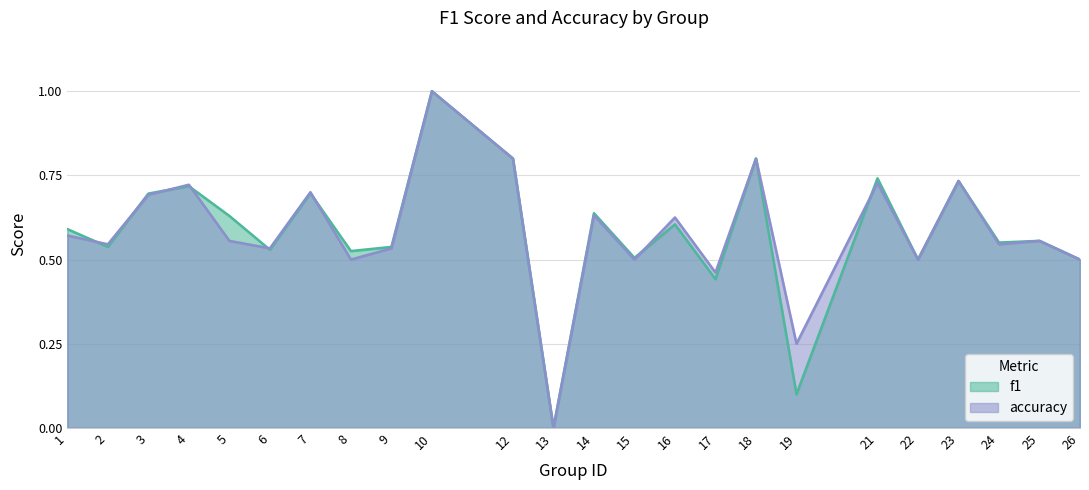

What is the sum of the accuracy values at 17 and 15?

1.0